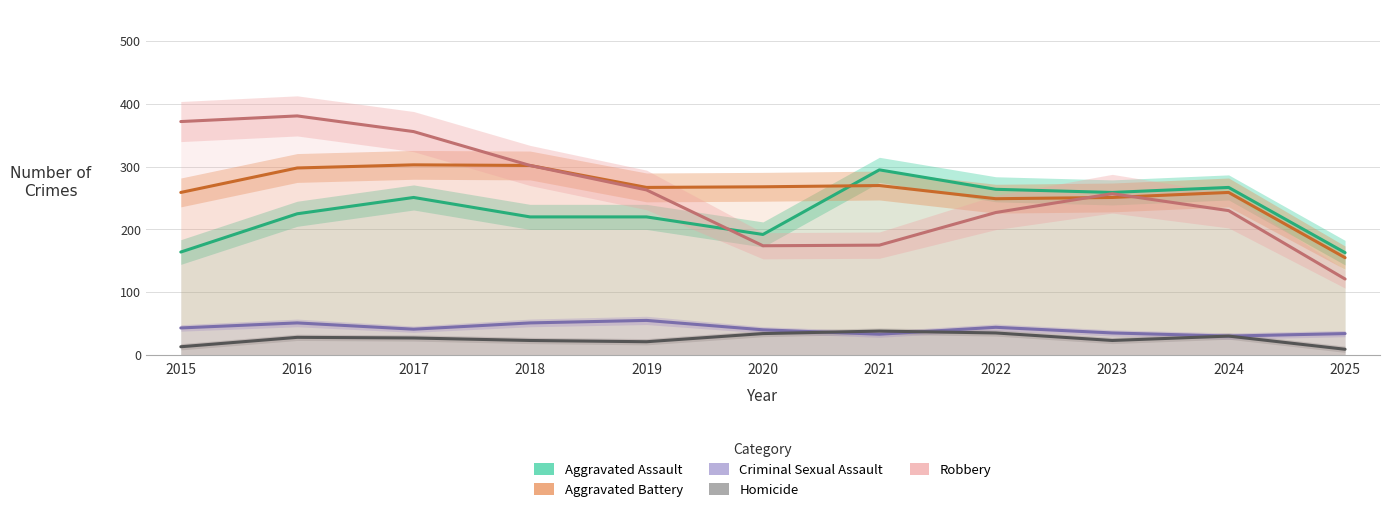

What is the total value across all series at 2023?

825